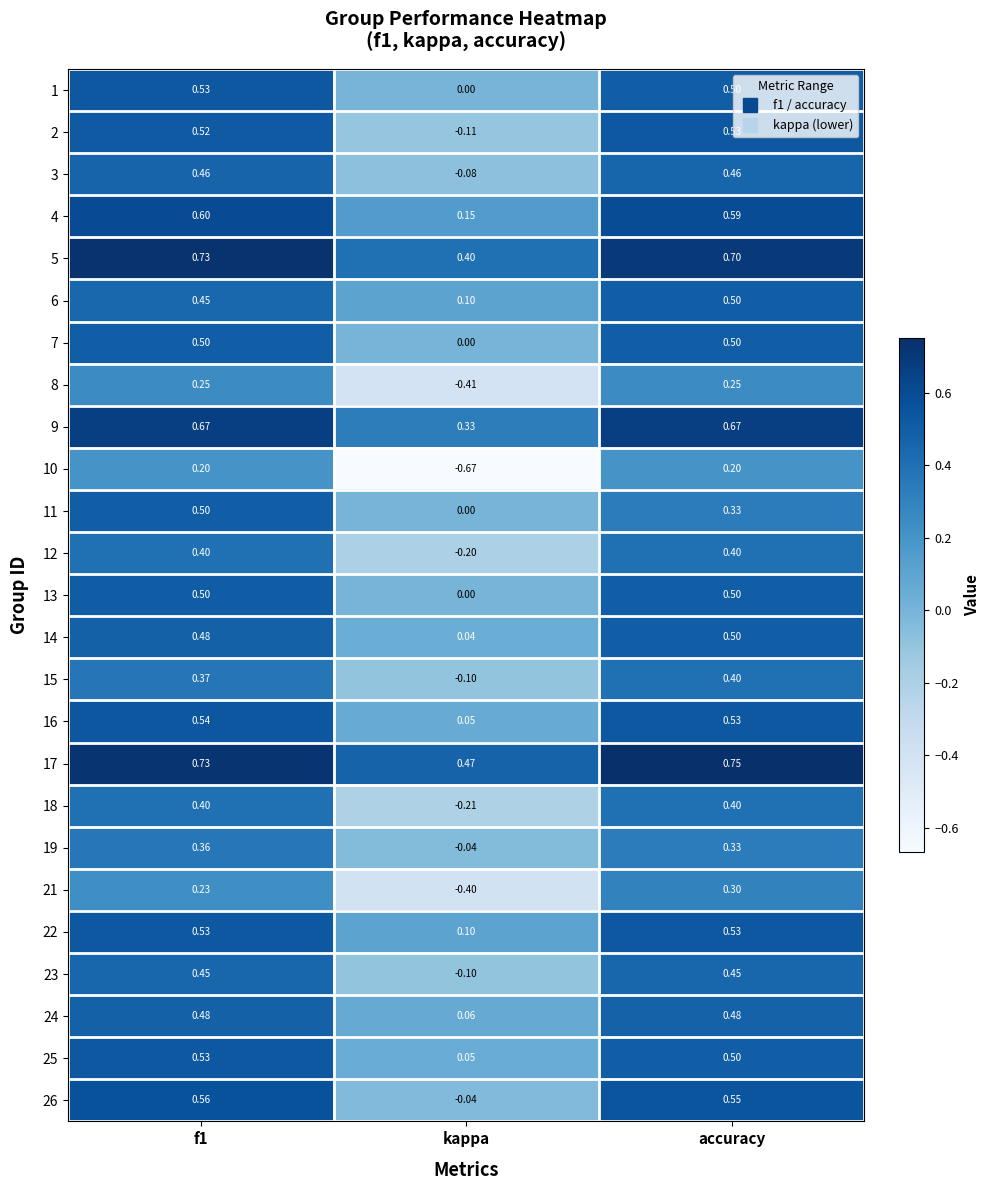

At which category does the chart reach its minimum across all series?

kappa